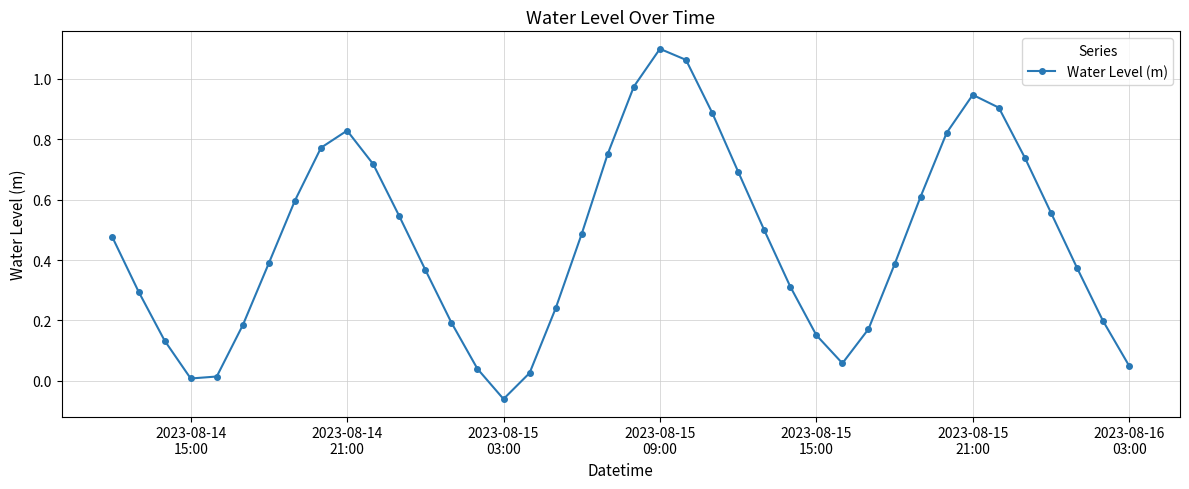

How many points are higher than both their immediate neighbors (excluding endpoints)?

3